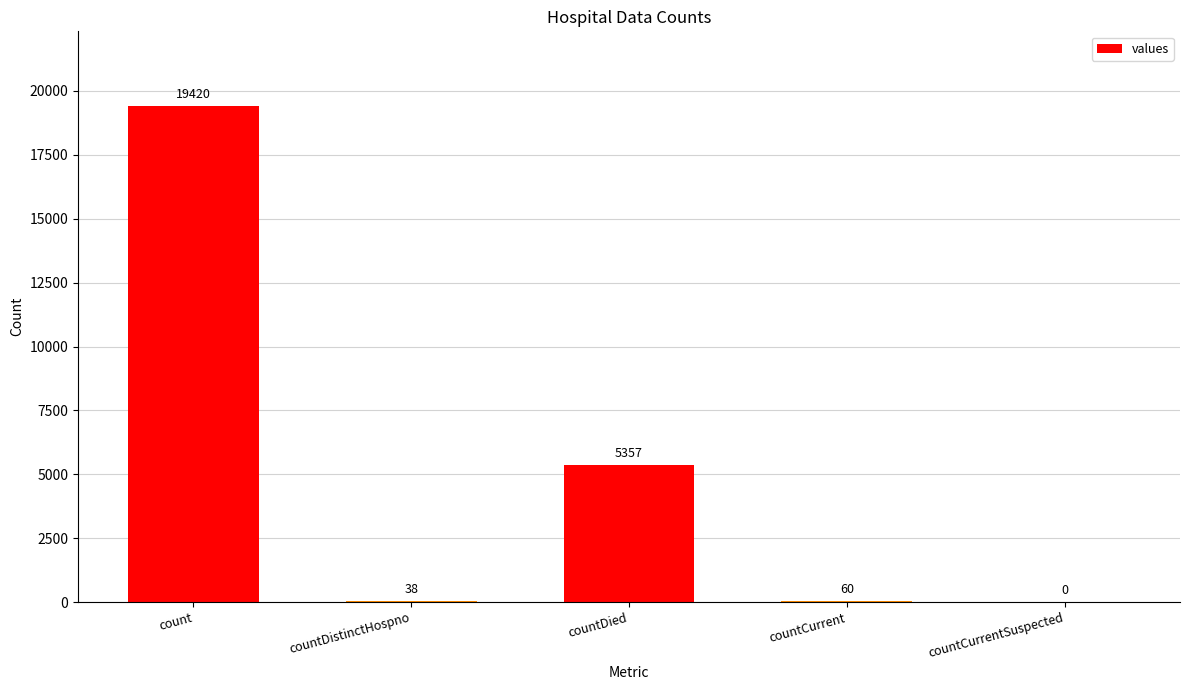

Where does the data first go above 60?

count